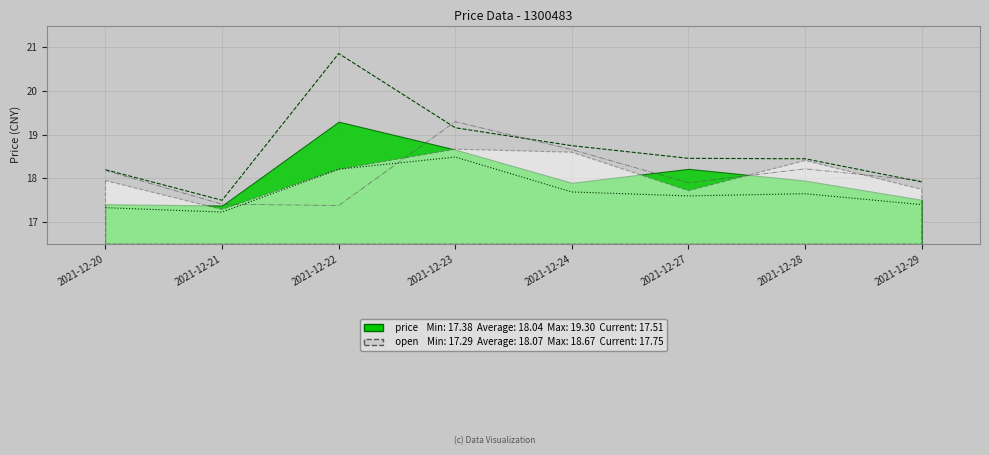

List the labels in order of low value, largest first.

2021-12-23, 2021-12-22, 2021-12-24, 2021-12-28, 2021-12-27, 2021-12-29, 2021-12-20, 2021-12-21